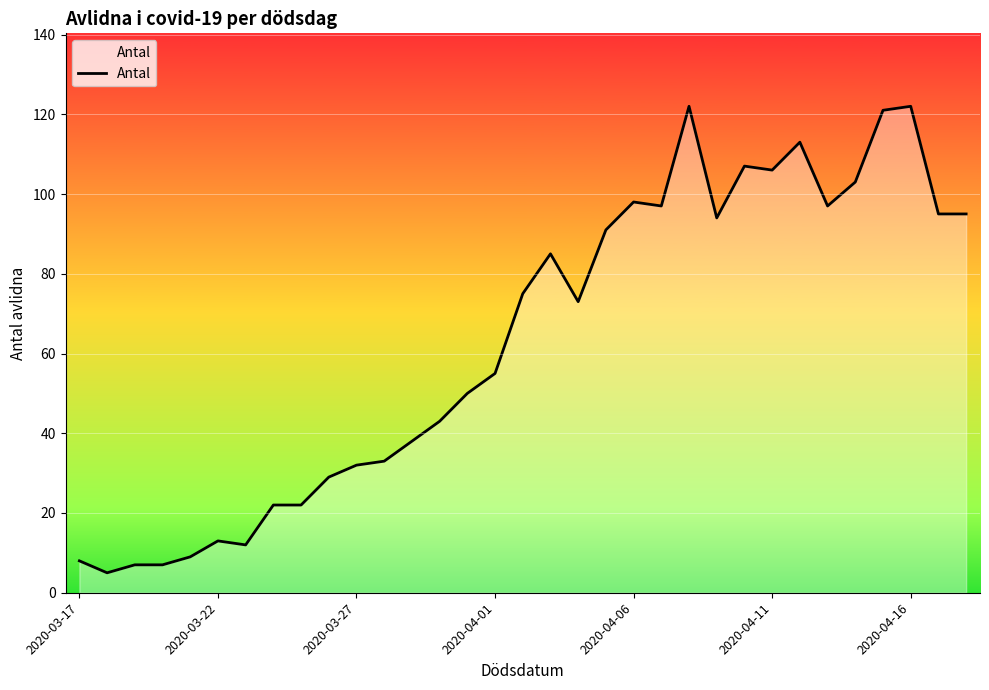

What is the minimum value shown in the chart?

5